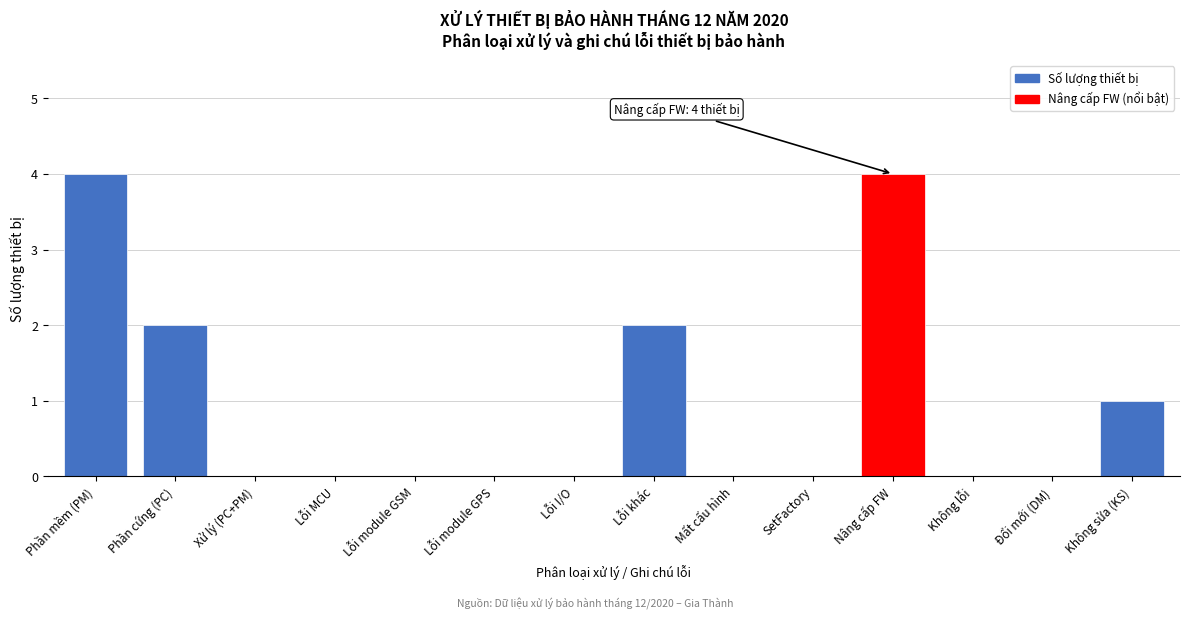

Reading left to right, what are all the values shown in this chart?

Phần mềm (PM)=4	Phần cứng (PC)=2	Xử lý (PC+PM)=0	Lỗi MCU=0	Lỗi module GSM=0	Lỗi module GPS=0	Lỗi I/O=0	Lỗi khác=2	Mất cấu hình=0	SetFactory=0	Nâng cấp FW=4	Không lỗi=0	Đổi mới (DM)=0	Không sửa (KS)=1